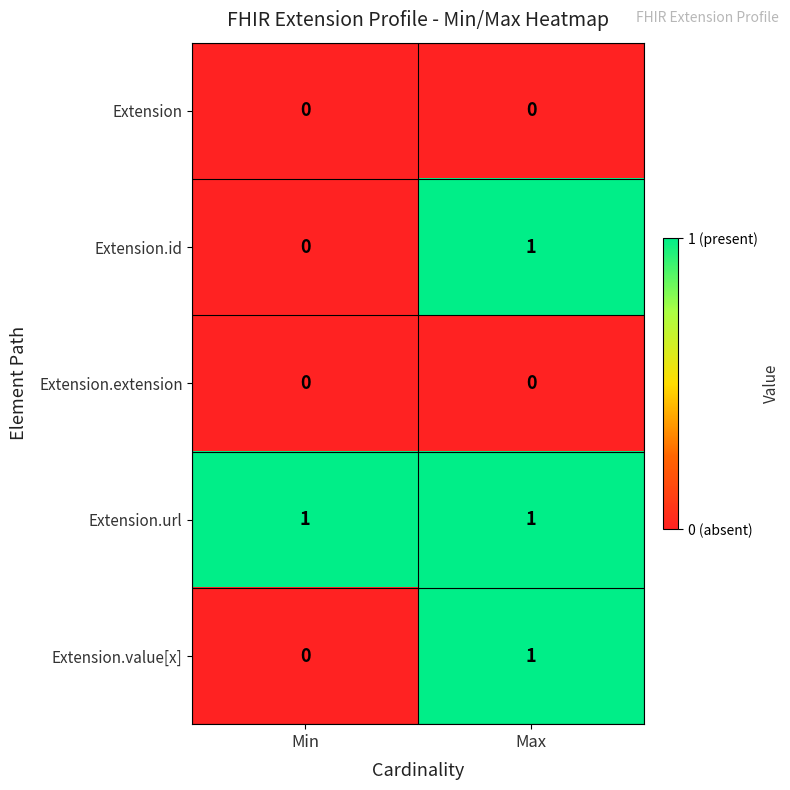

The Extension.extension series shows 0 at Min. True or false?

True